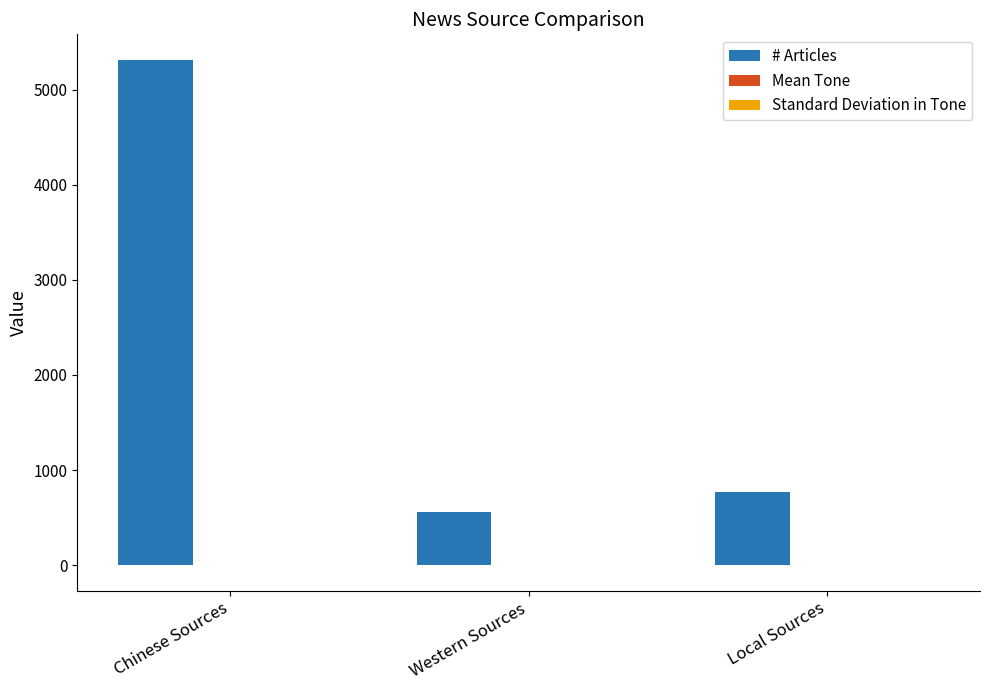

Are the bars grouped side by side (vs. stacked)?

Yes